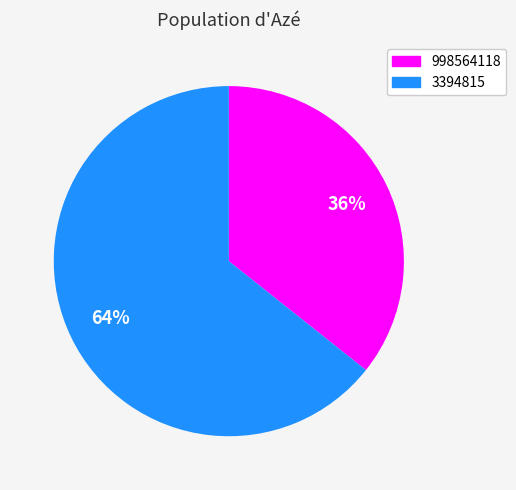

Is the sum of 3394815 and 998564118 greater than half?

Yes